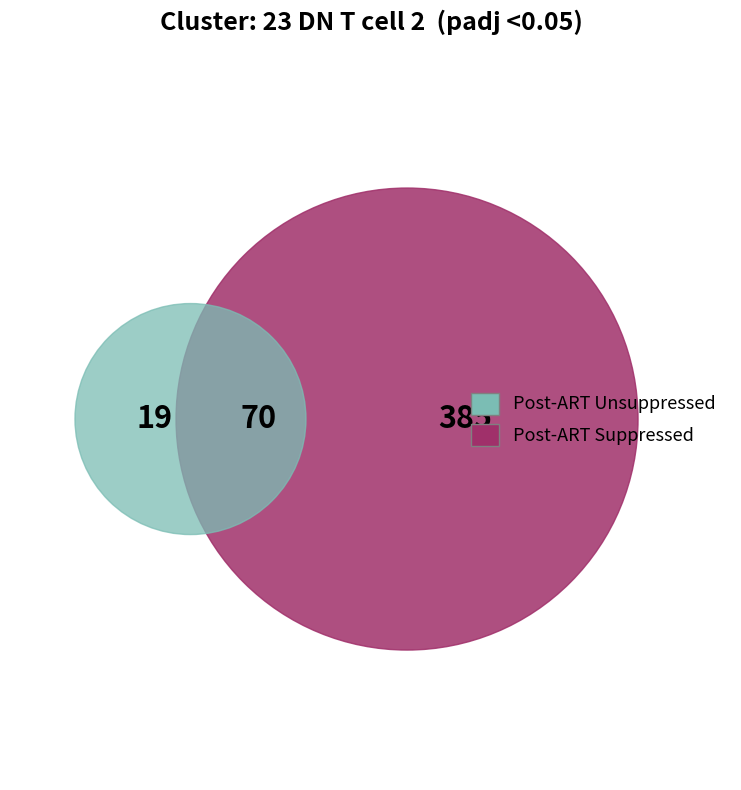

What portion of the pie excludes 0?

100.0%